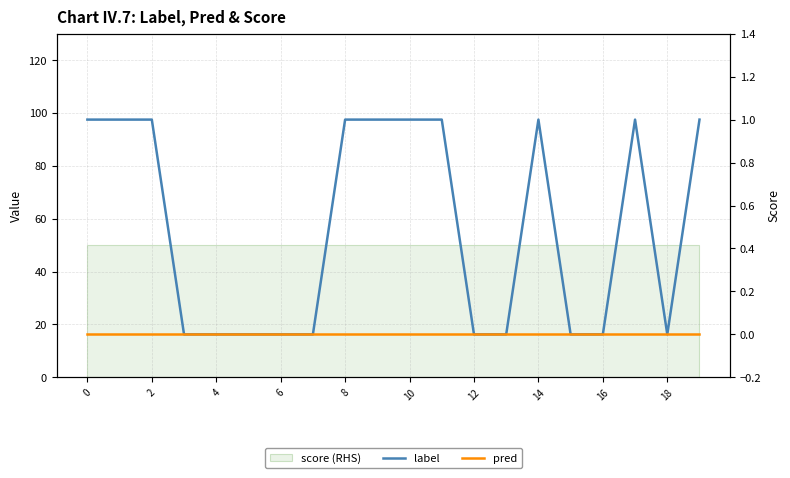

True or false: label and pred cross at least once.

False